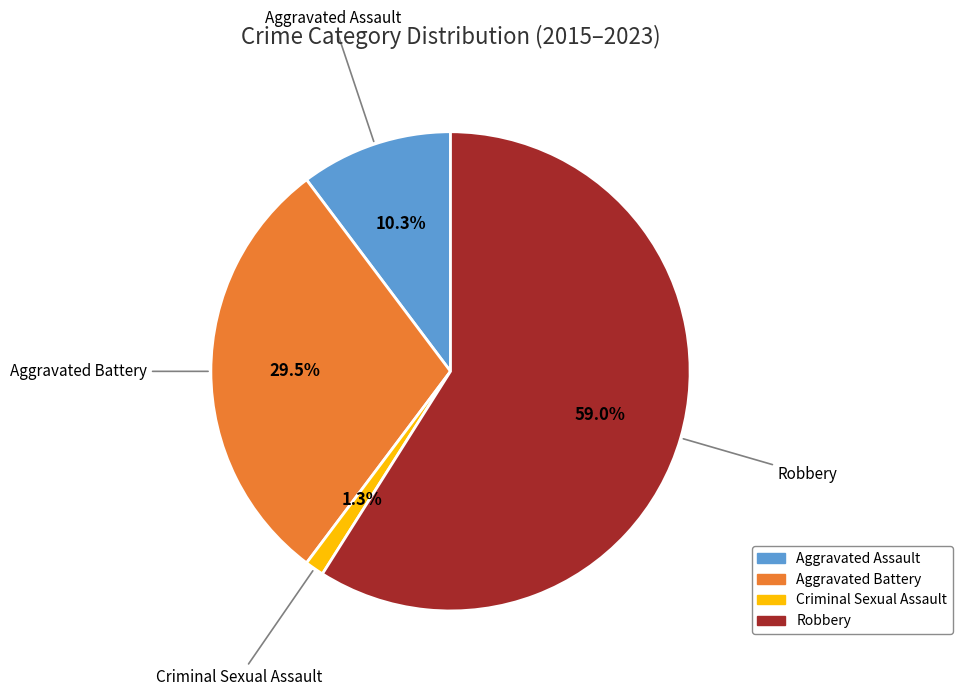

Does Aggravated Battery represent more than half of the total?

No